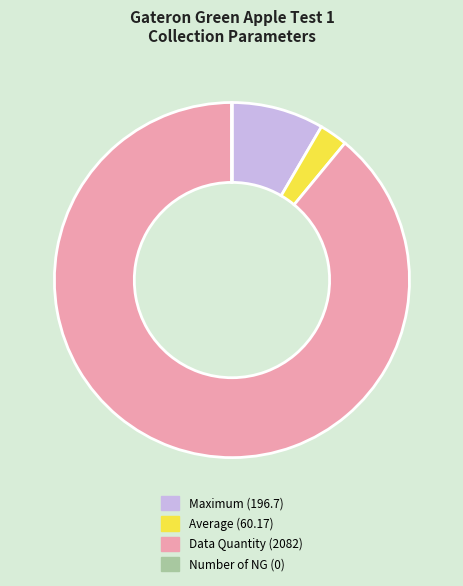

Is it true that Average is 13% of the pie?

False